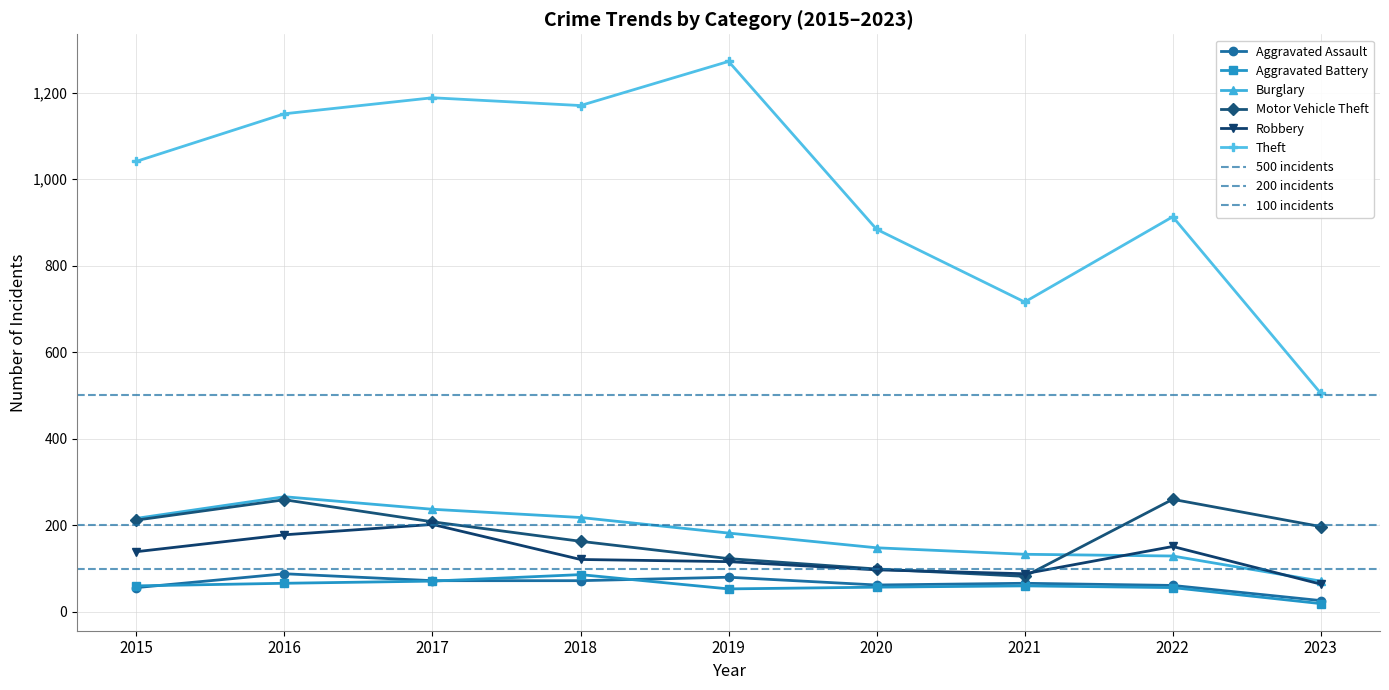

What is the spread (max minus min) of values at 2015?

985